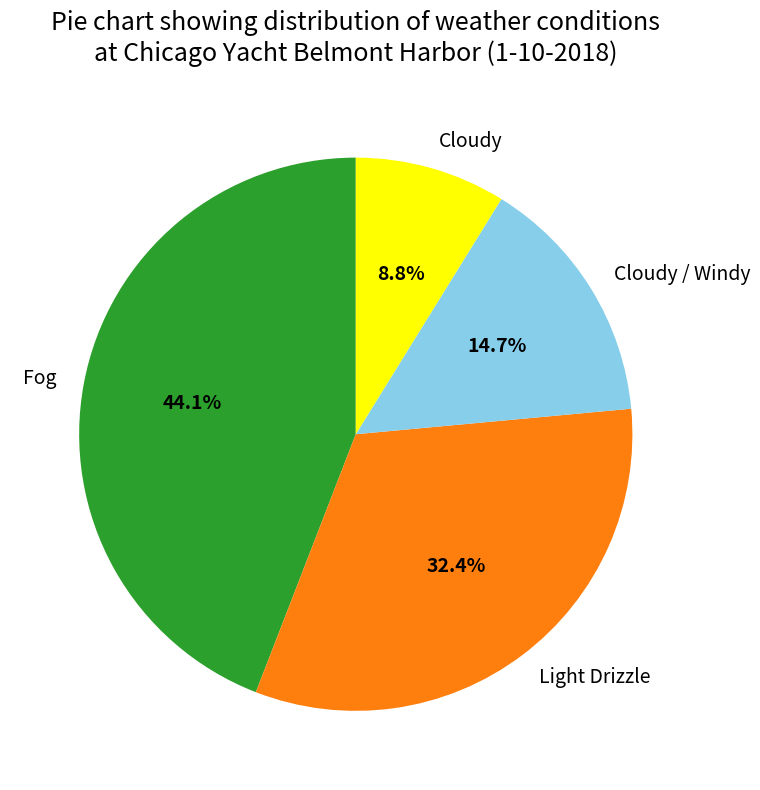

Rank the categories by value from lowest to highest.

Cloudy, Cloudy / Windy, Light Drizzle, Fog